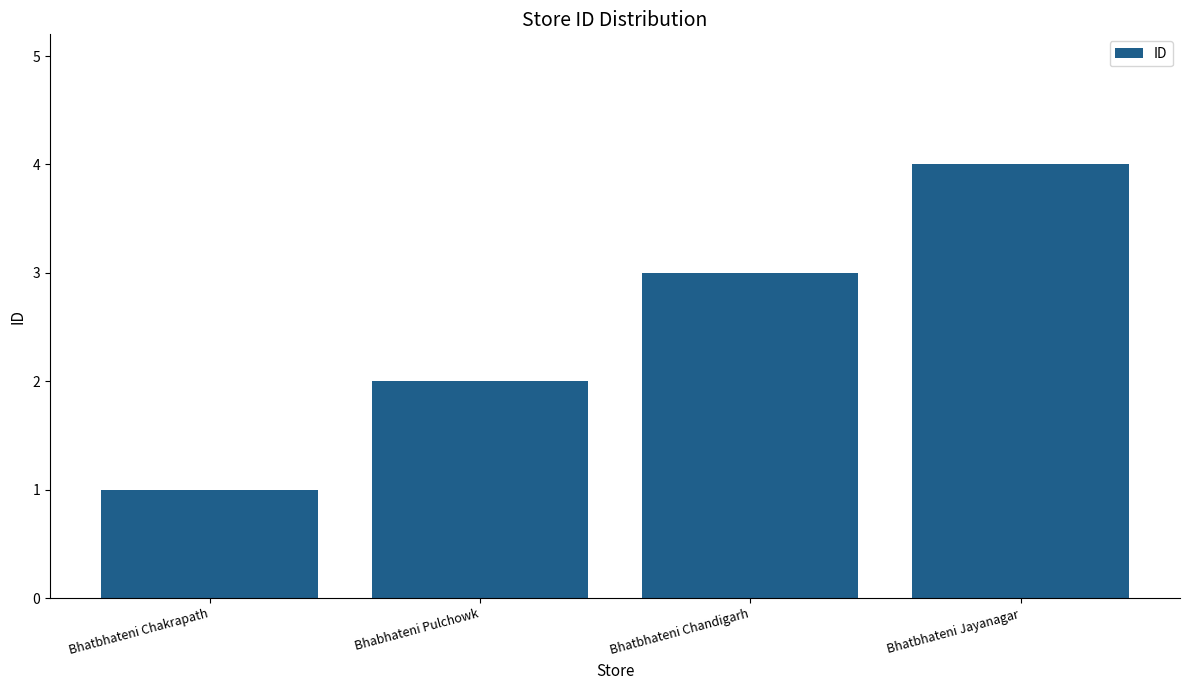

Rank the categories by value from lowest to highest.

Bhatbhateni Chakrapath, Bhabhateni Pulchowk, Bhatbhateni Chandigarh, Bhatbhateni Jayanagar